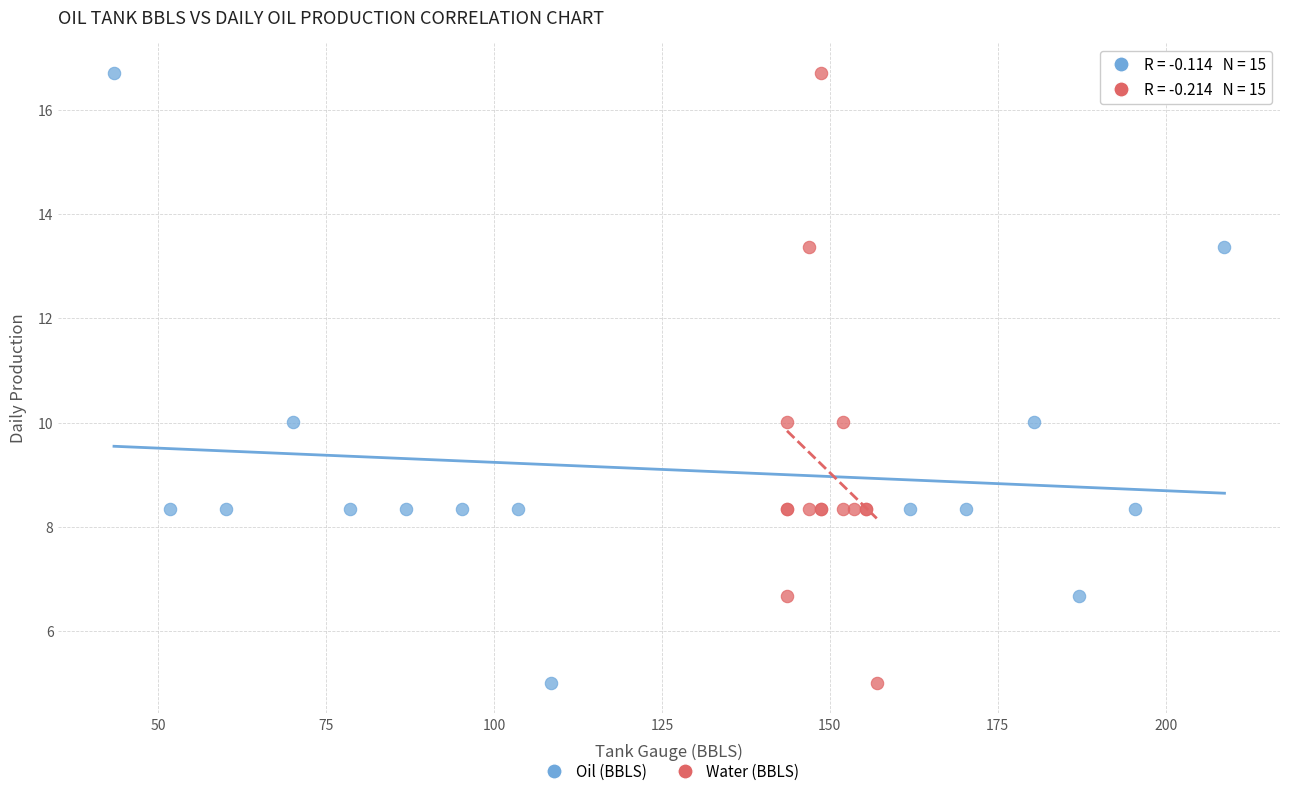

What are all the series names shown in the legend?

Oil (BBLS), Water (BBLS)